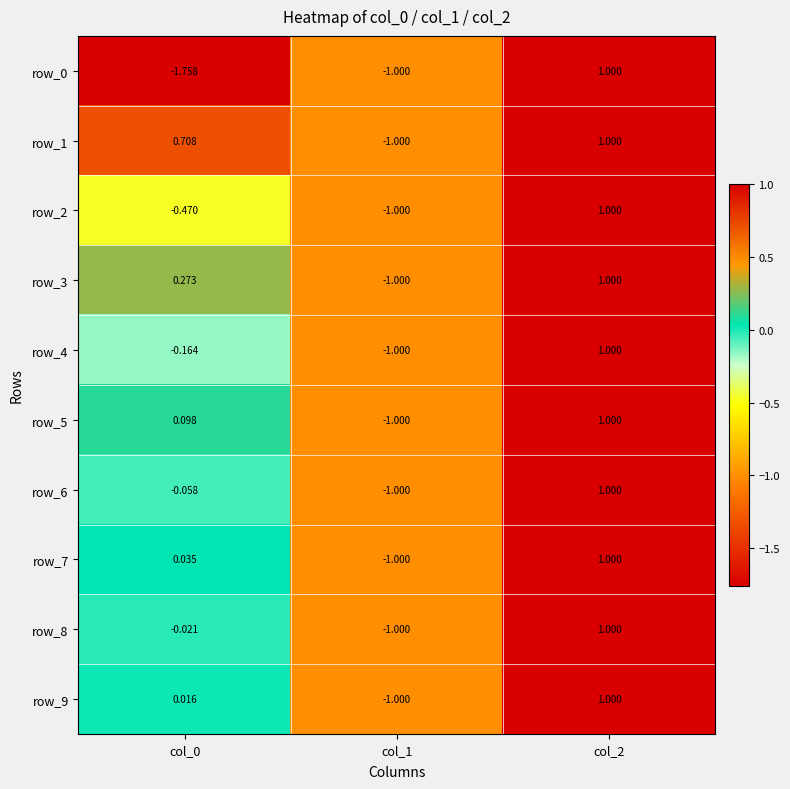

What is the approximate value of row_2 at col_1?

-1.0